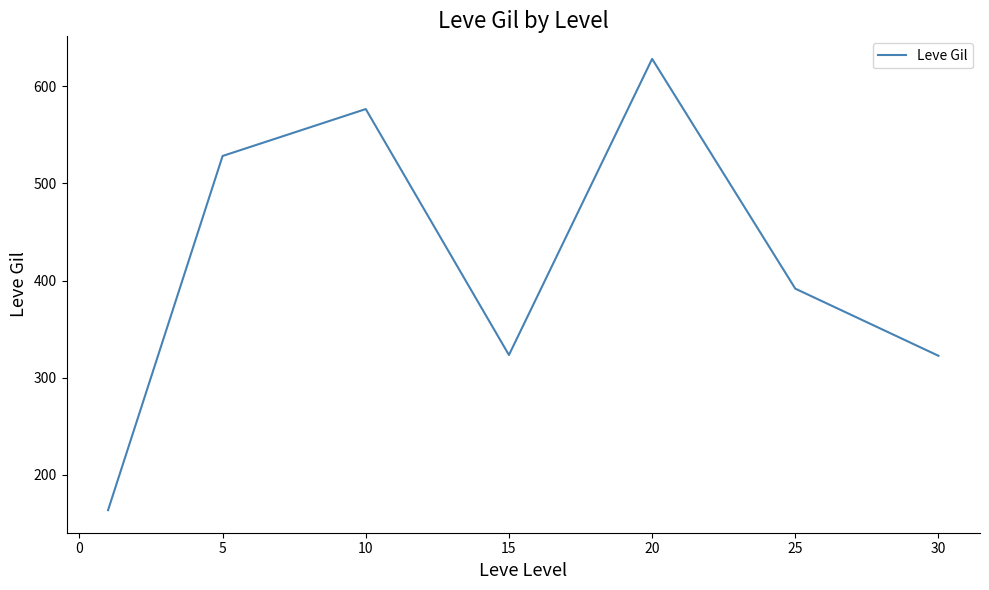

What is the maximum value shown in the chart?

628.3